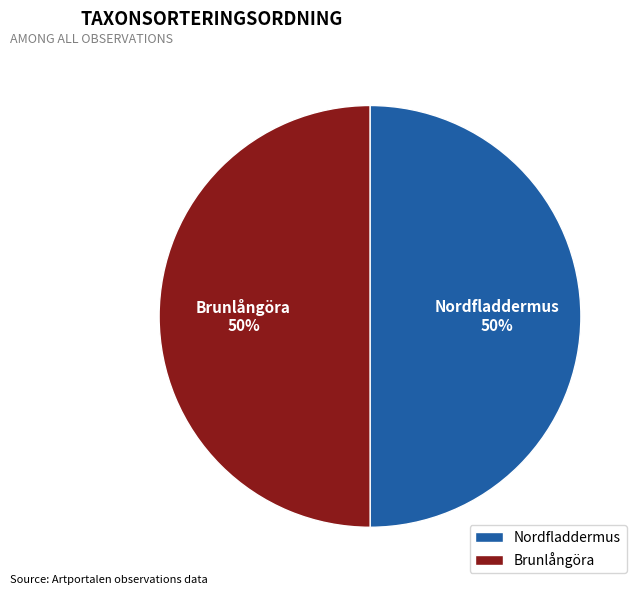

To the nearest percent, what portion does Nordfladdermus represent?

50%